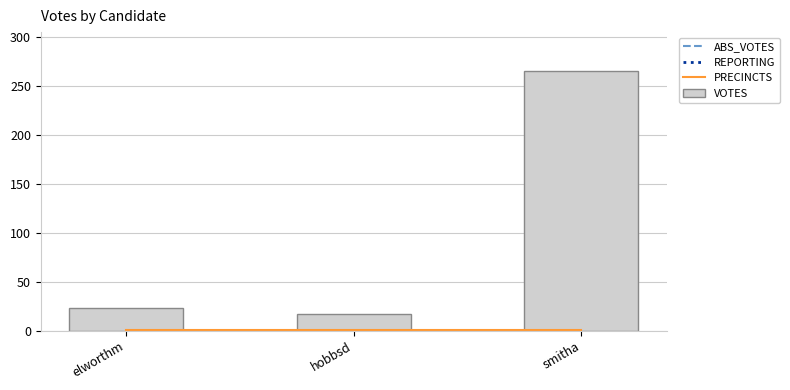

What is the label of the 1st bar from the left?

elworthm